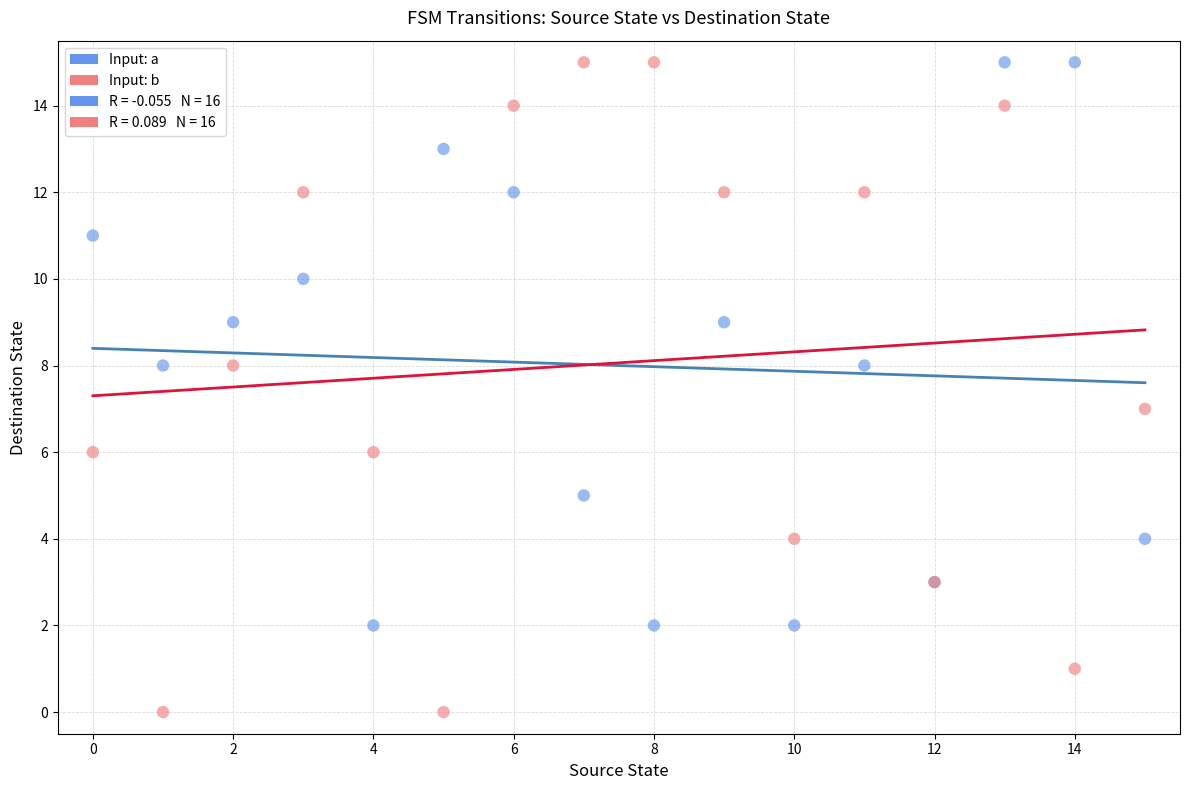

Which series has the largest Y range (max minus min)?

Input: b